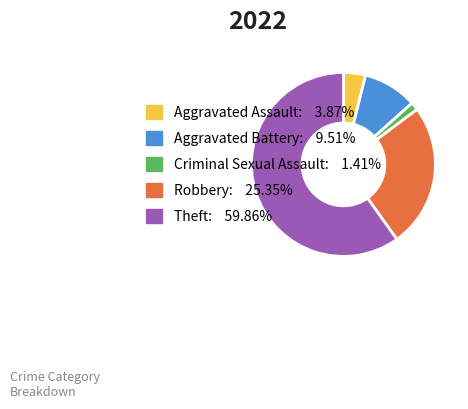

Is there a majority slice in this chart?

Yes